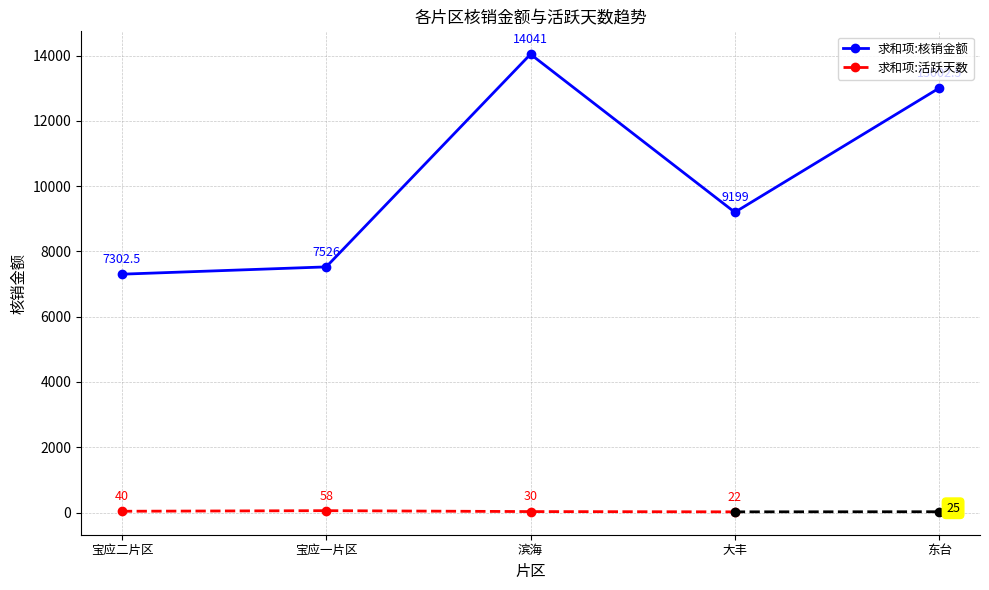

What is the label of the 1st point from the left?

宝应二片区